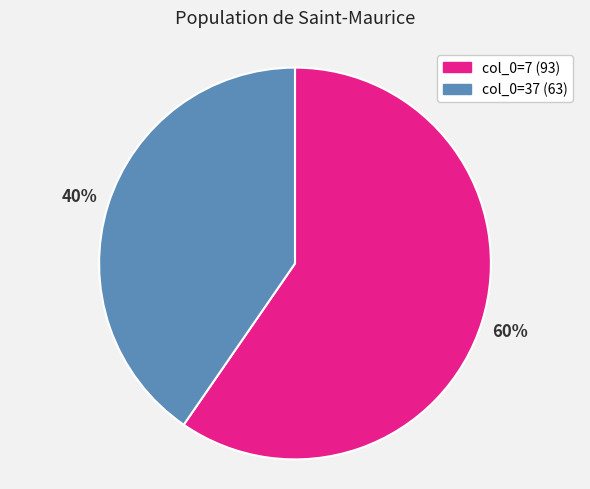

What percentage is the col_0=37 (63) slice, to the nearest percent?

40%